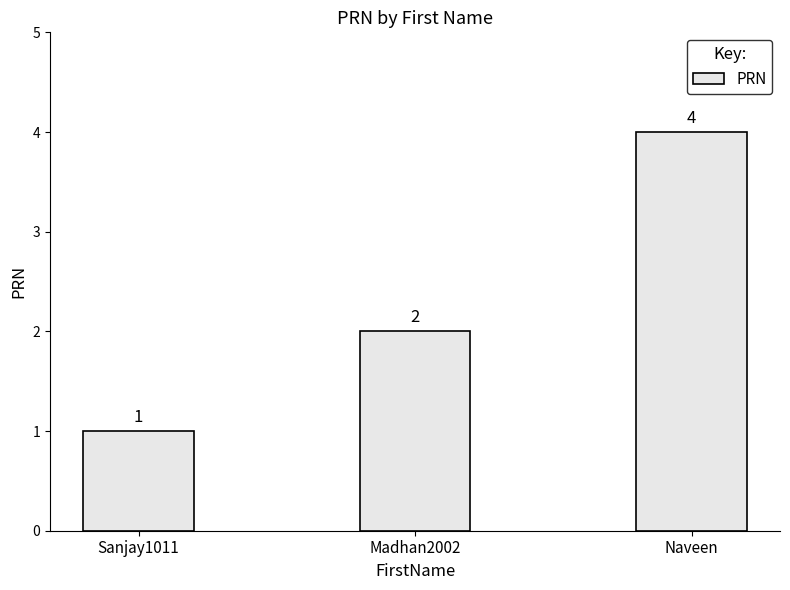

Count the values in the range 1 to 4.

3